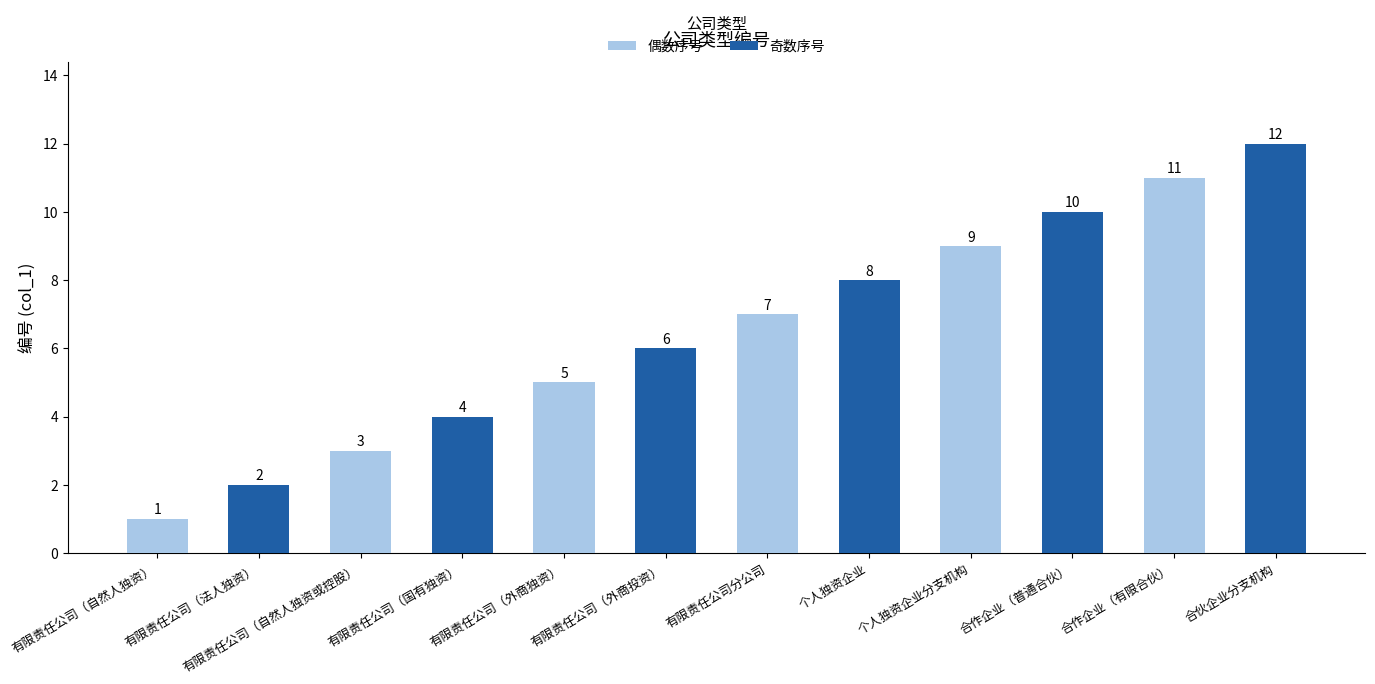

What value does the data have at 个人独资企业分支机构?

9